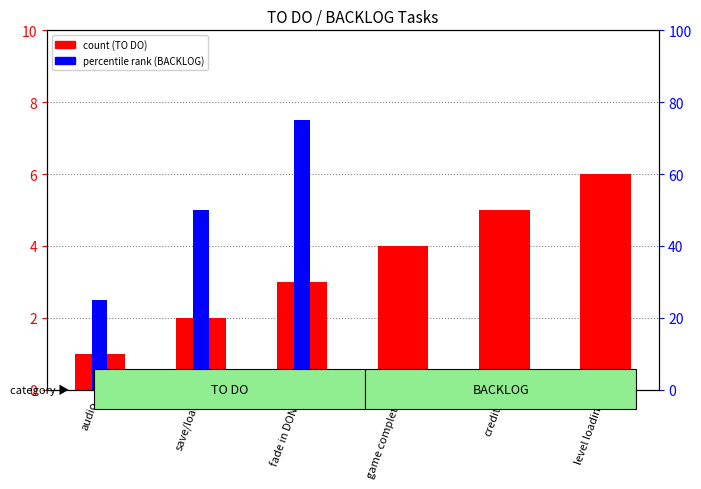

What is the greatest value displayed?

75